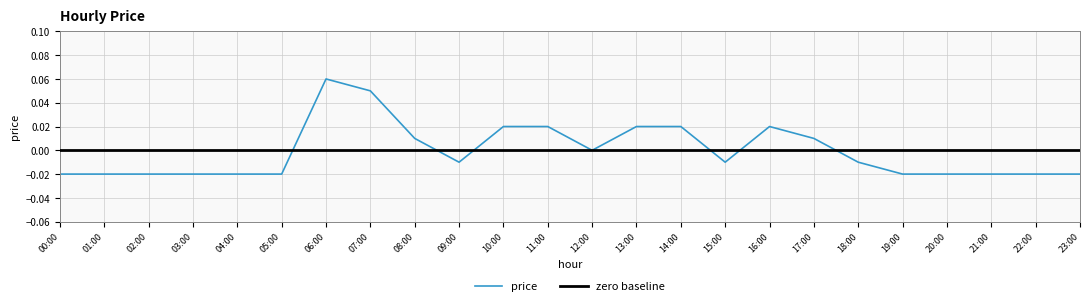

Rank the categories by value from lowest to highest.

00:00, 01:00, 02:00, 03:00, 04:00, 05:00, 19:00, 20:00, 21:00, 22:00, 23:00, 09:00, 15:00, 18:00, 12:00, 08:00, 17:00, 10:00, 11:00, 13:00, 14:00, 16:00, 07:00, 06:00